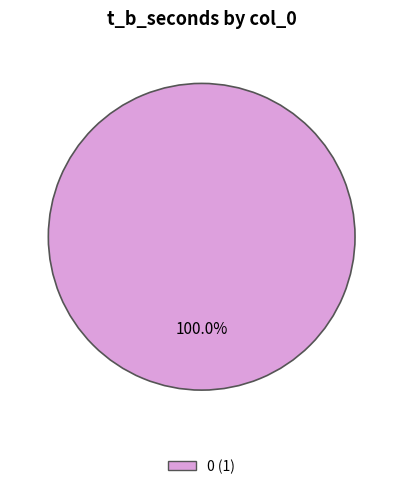

How many slices are in this pie chart?

1